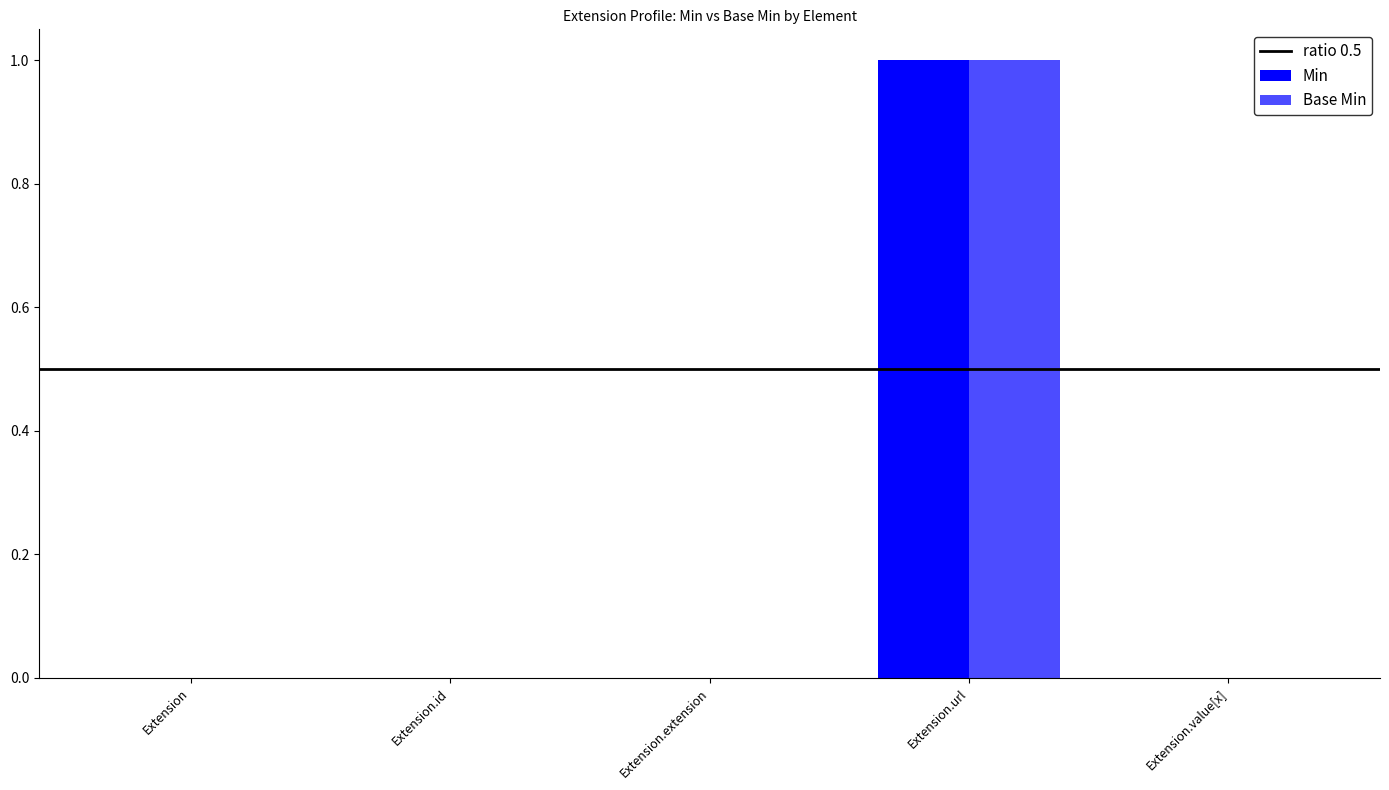

Count the number of categories in the chart.

5